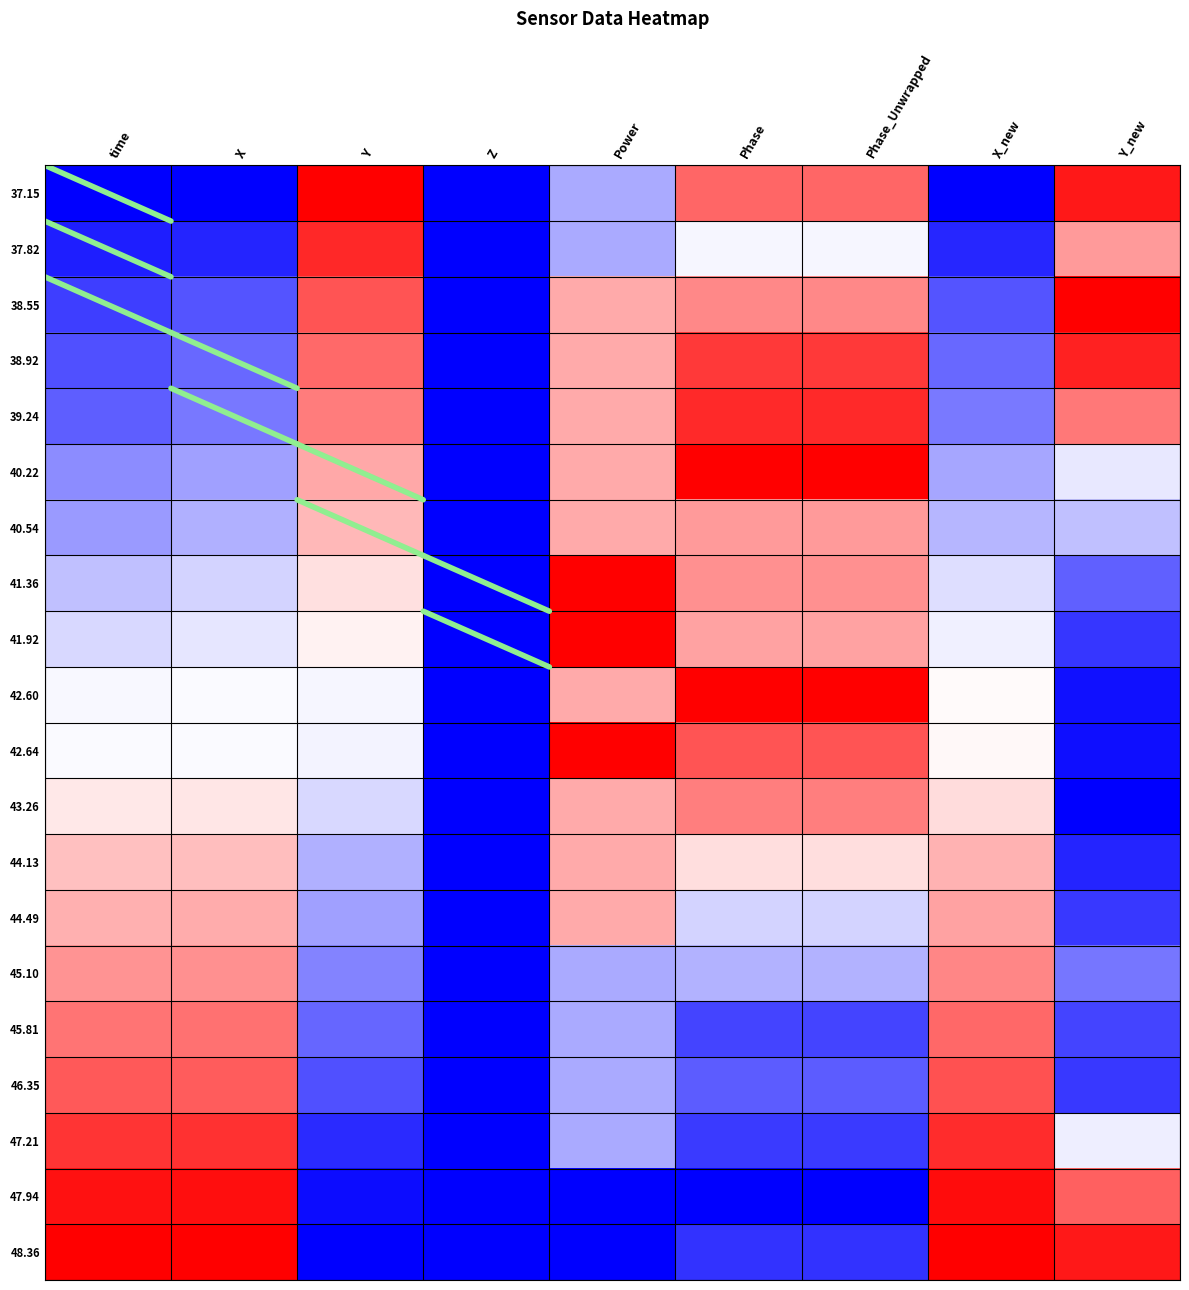

Between Y and X_new, which is larger?

Y